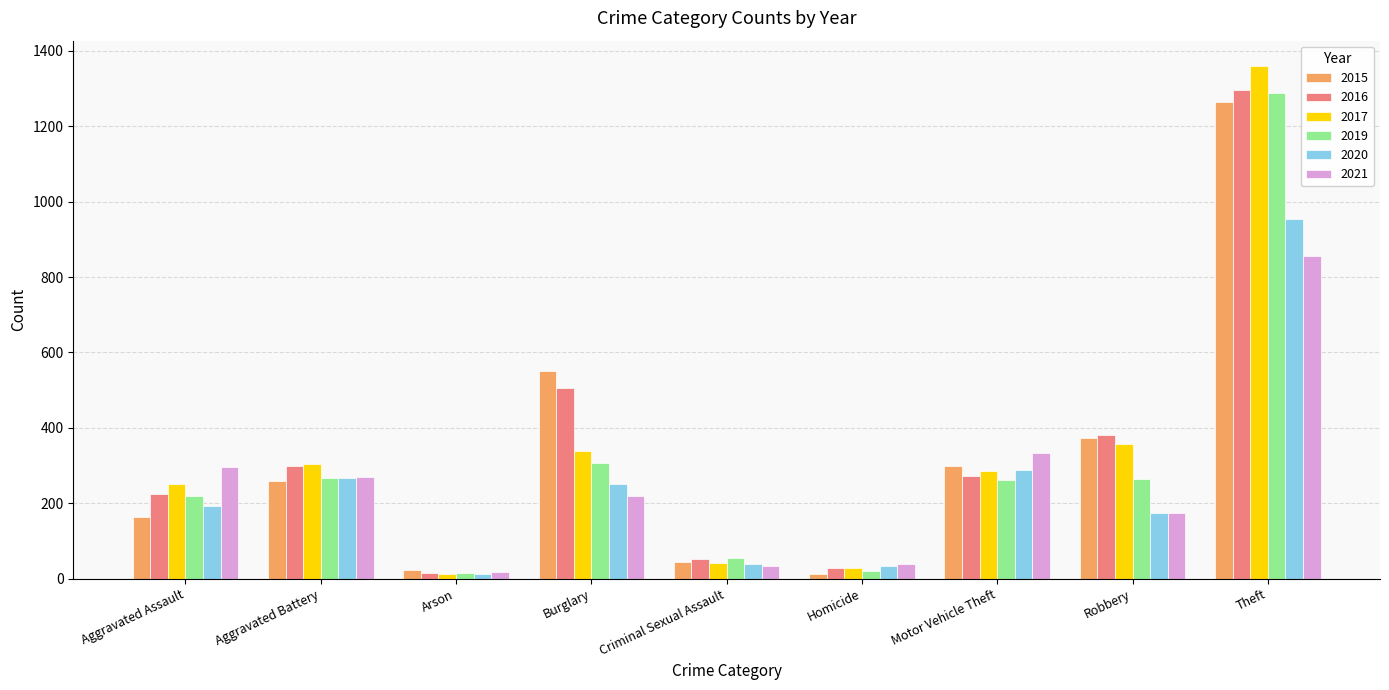

How many groups of bars are there?

9